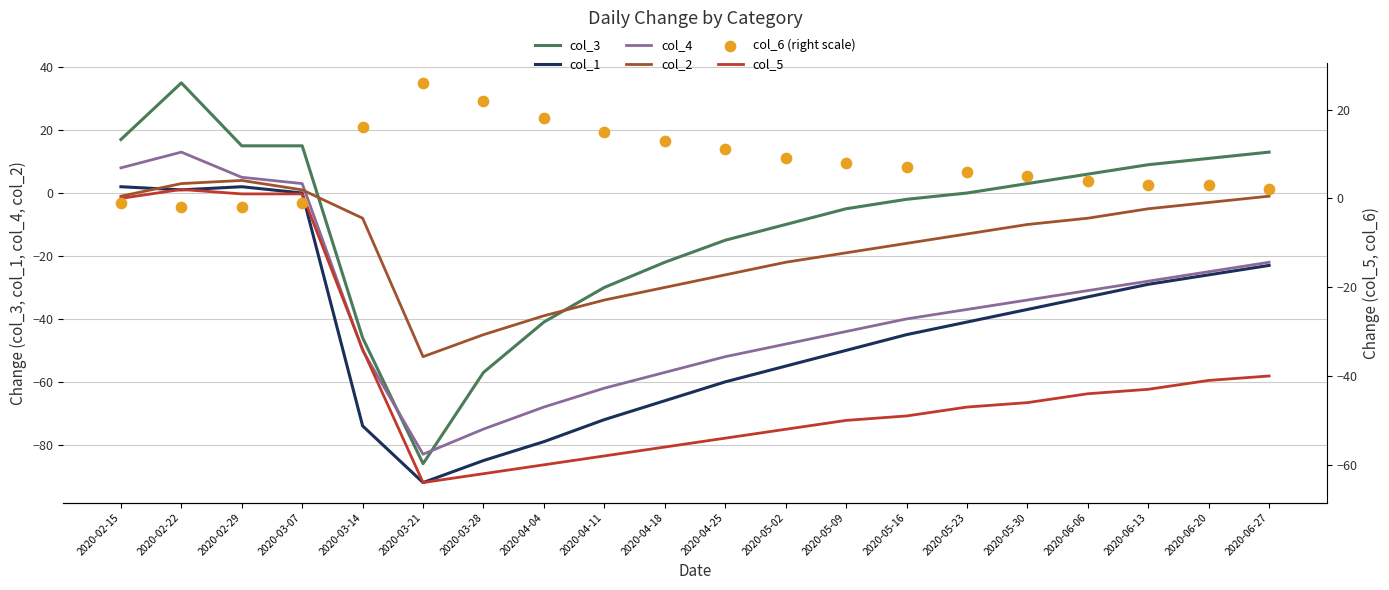

Which series has the widest spread of Y values?

col_3